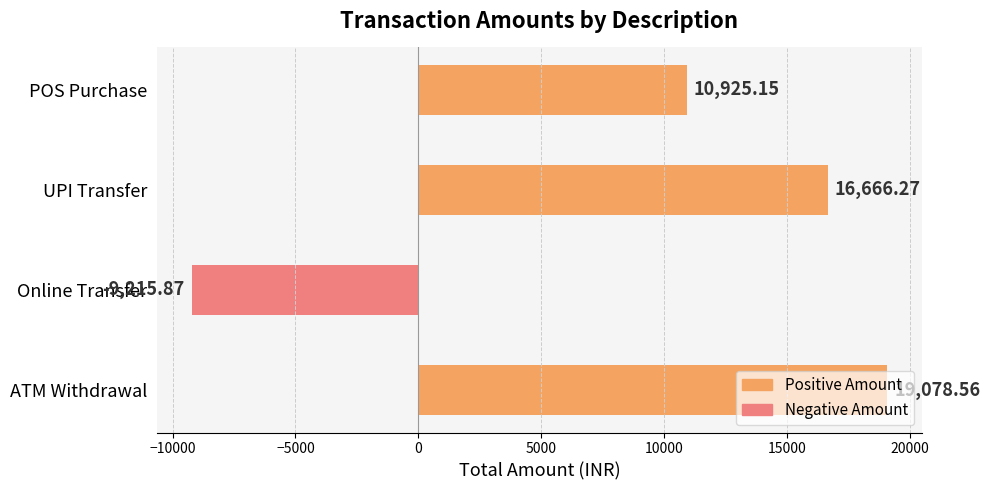

Rank the categories by value from highest to lowest.

ATM Withdrawal, UPI Transfer, POS Purchase, Online Transfer